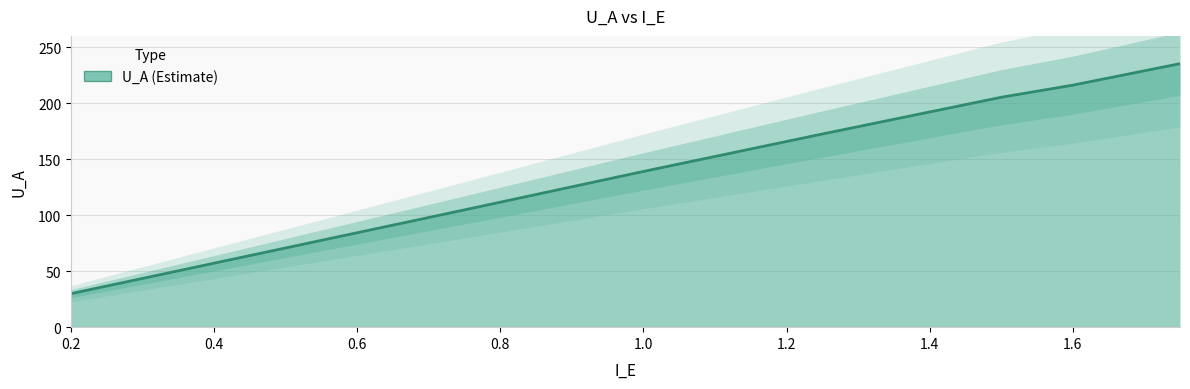

The chart shows a value of 216.0 at 1.6. True or false?

True